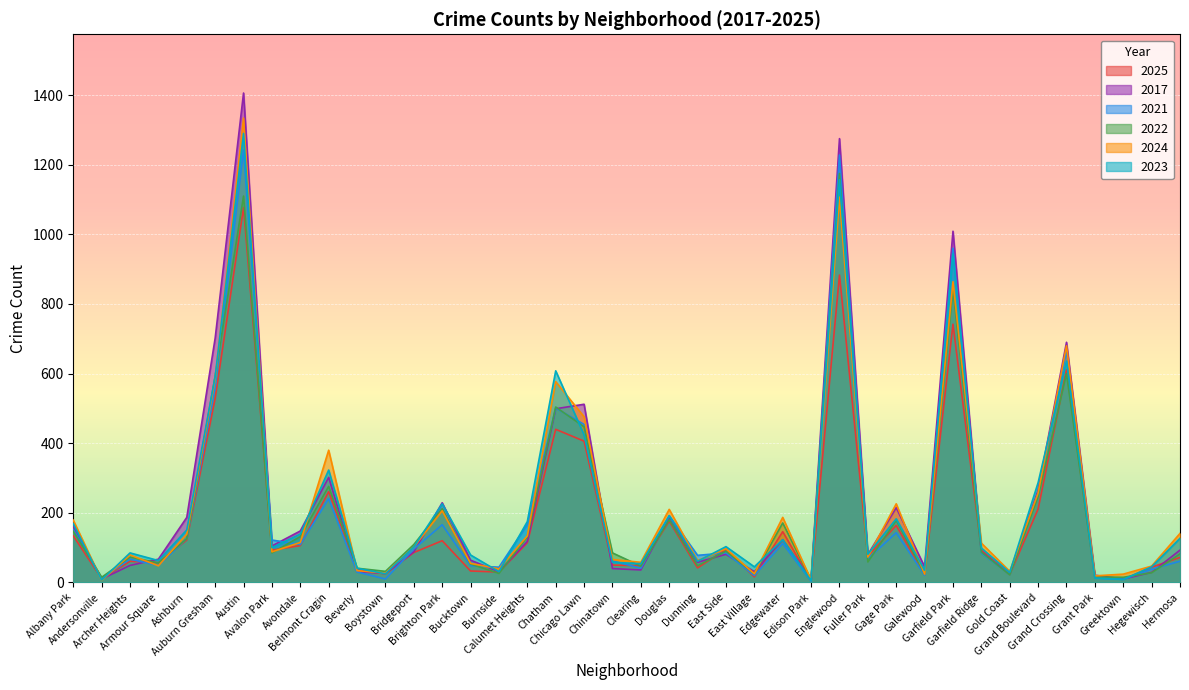

Where is 2022 nearest to the value 591?

Auburn Gresham